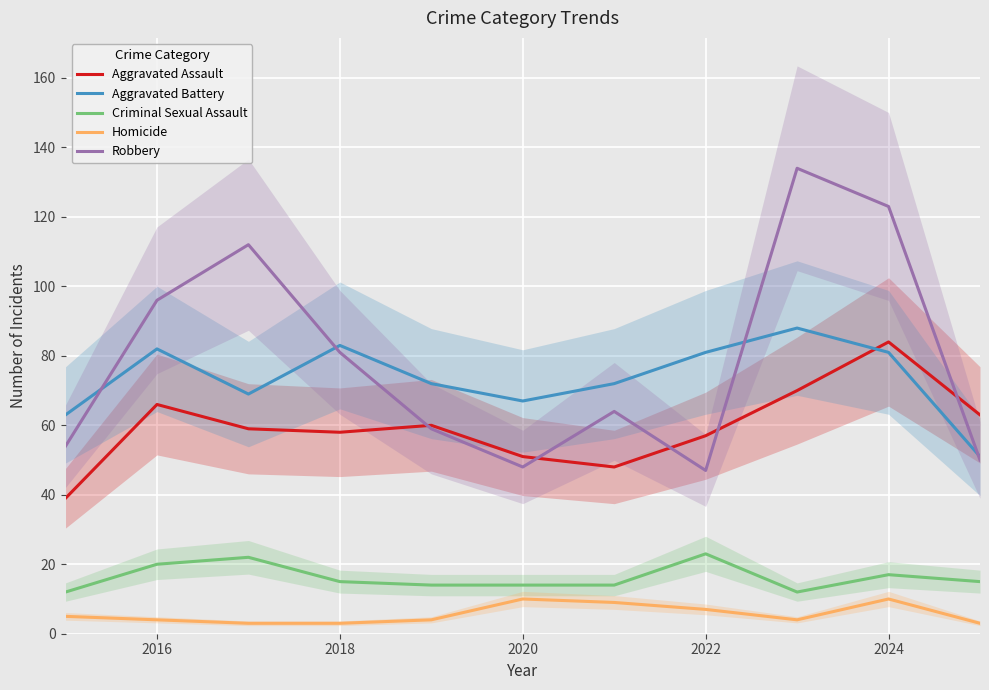

The value of Aggravated Assault at 2020 is 73. True or false?

False